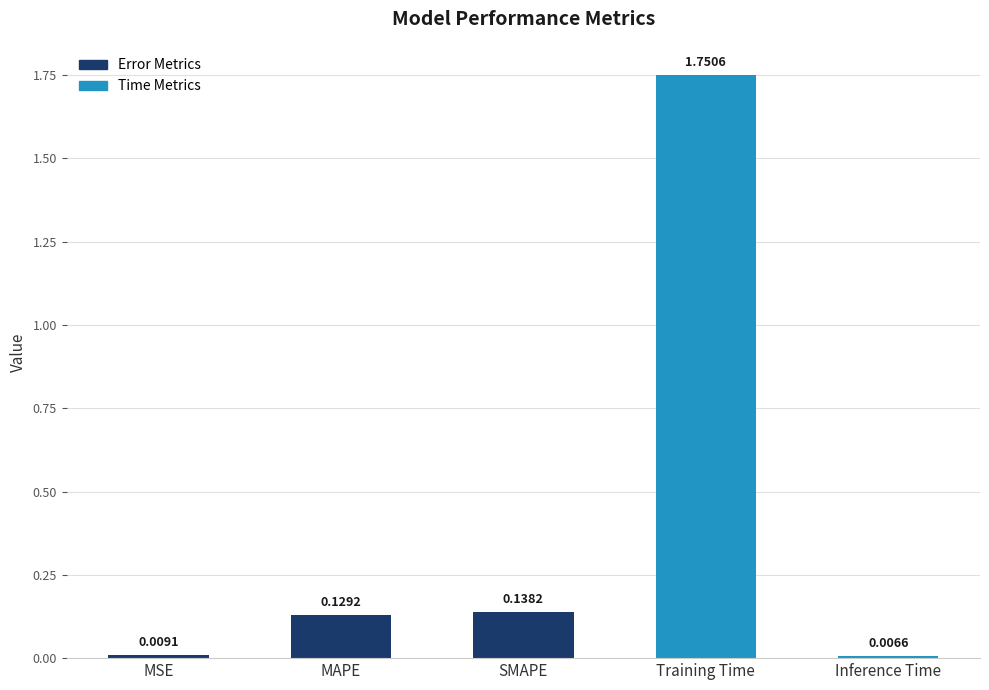

Which label corresponds to the smallest value in the chart?

Inference Time